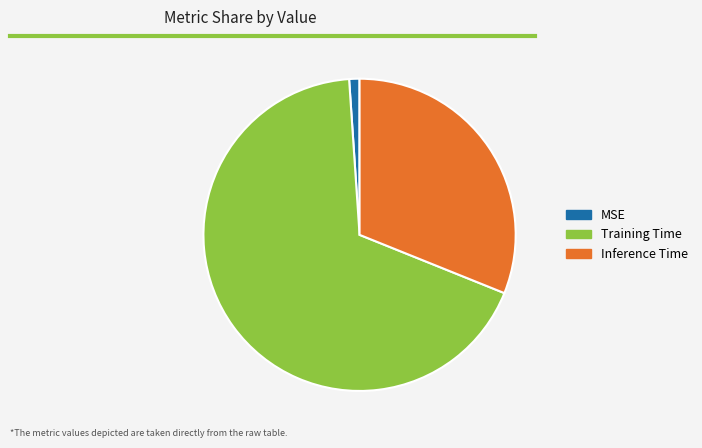

Is it true that Training Time is 68% of the pie?

True